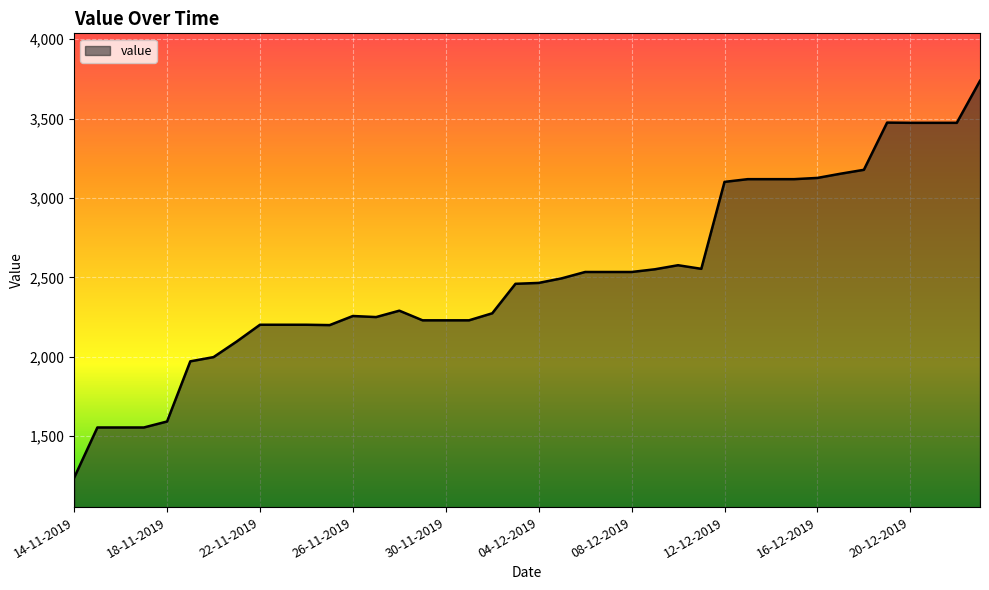

Count the number of categories in the chart.

40